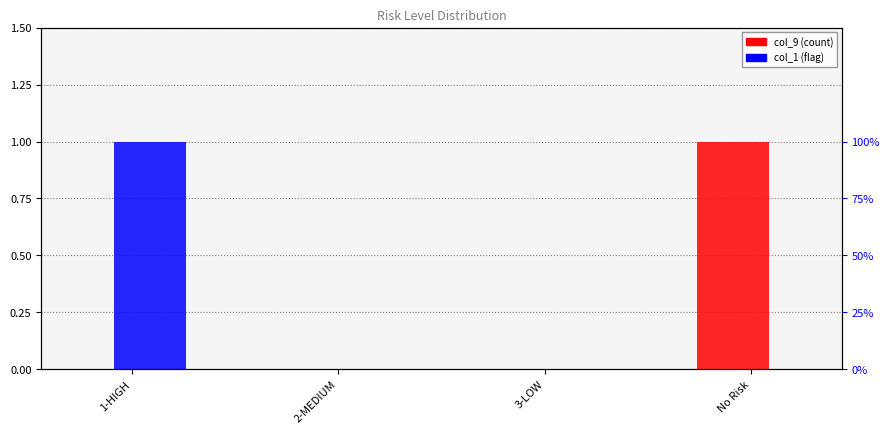

Reading left to right, what are all the values shown in this chart?

col_9: 1-HIGH=0	2-MEDIUM=0	3-LOW=0	No Risk=1
col_1: 1-HIGH=1	2-MEDIUM=0	3-LOW=0	No Risk=0